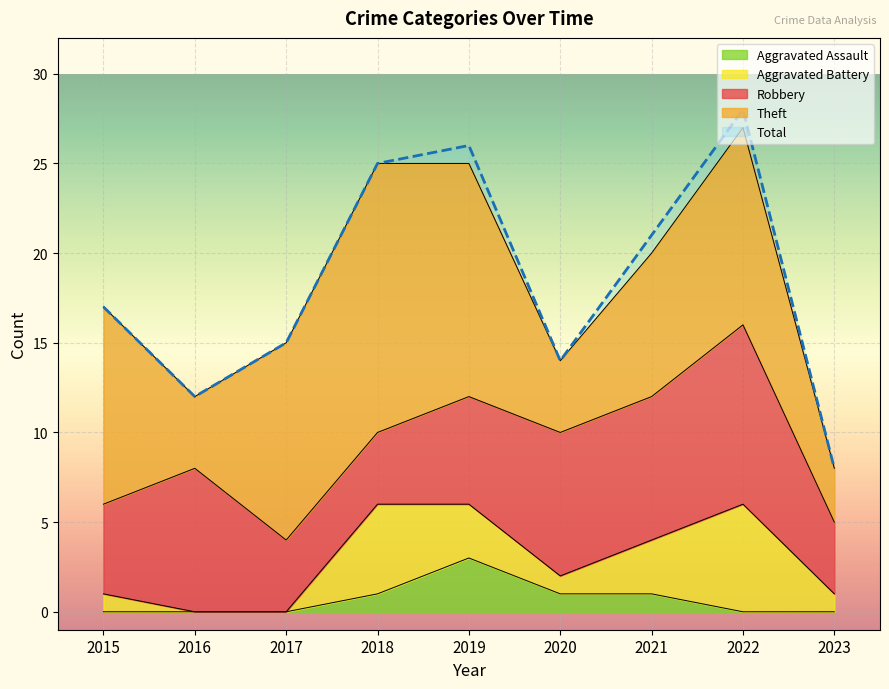

True or false: Total and Aggravated Assault cross at least once.

False